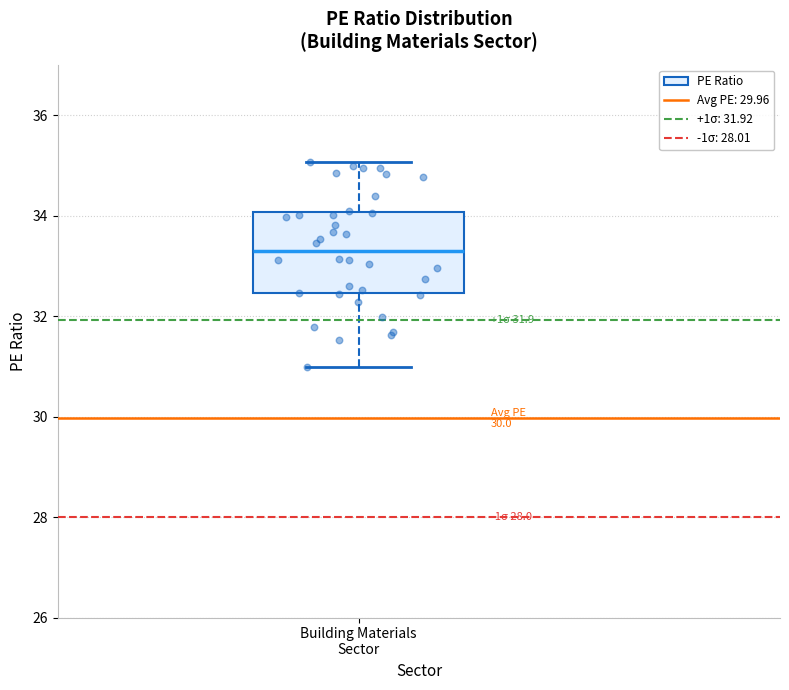

Transcribe this box plot: give where the median line is, the range the box spans, and where the two whiskers end, as read against the y-axis. The values are not printed on the chart, so give them approximately, as read against the axis.

median 33.2, box 32.4 to 34.0, whiskers 31.0 to 35.0